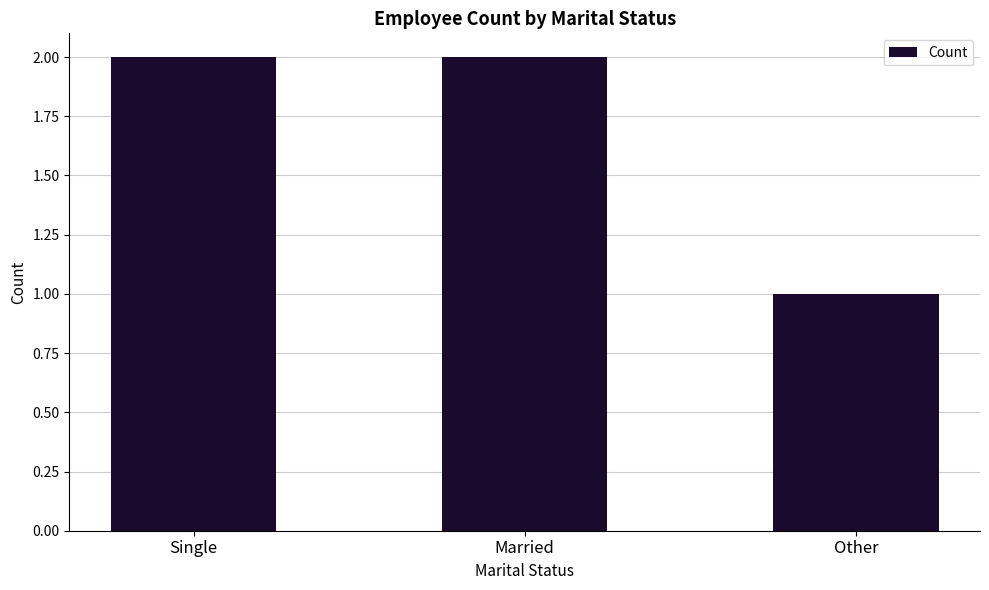

What is the label of the 3rd bar from the right?

Single